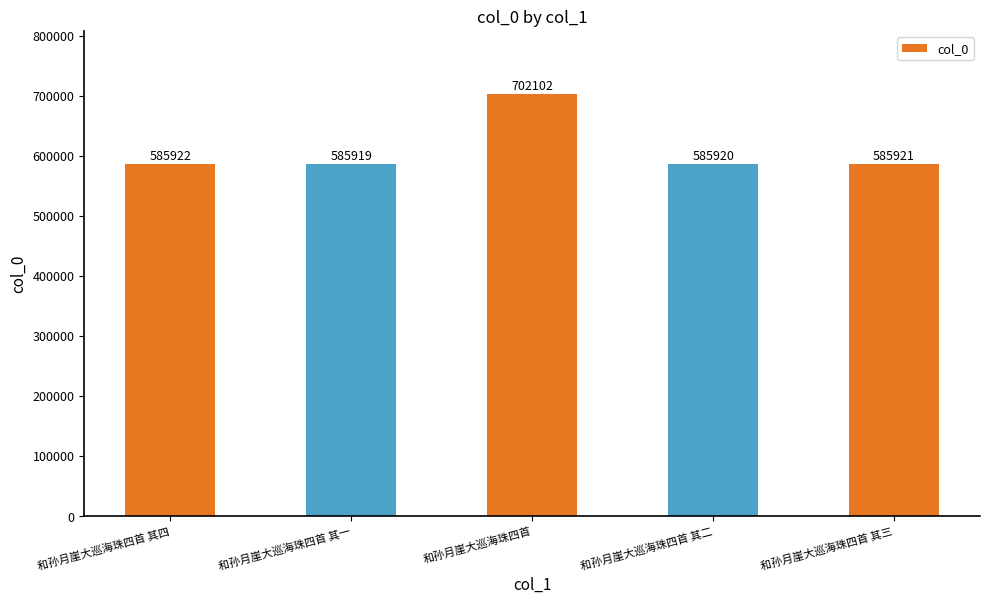

What is the difference between the maximum and minimum values?

116183